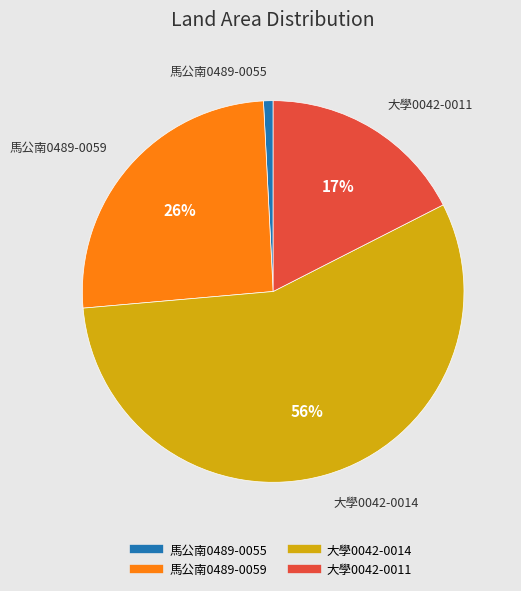

Does any single category account for the majority?

Yes